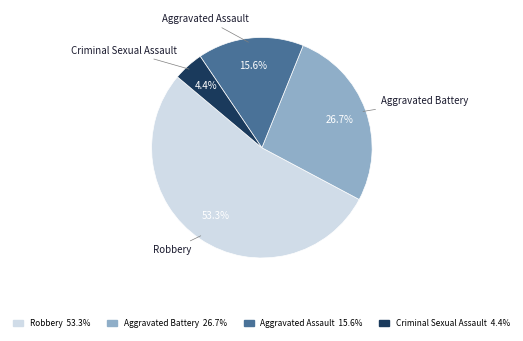

Count the number of slices in the pie.

4